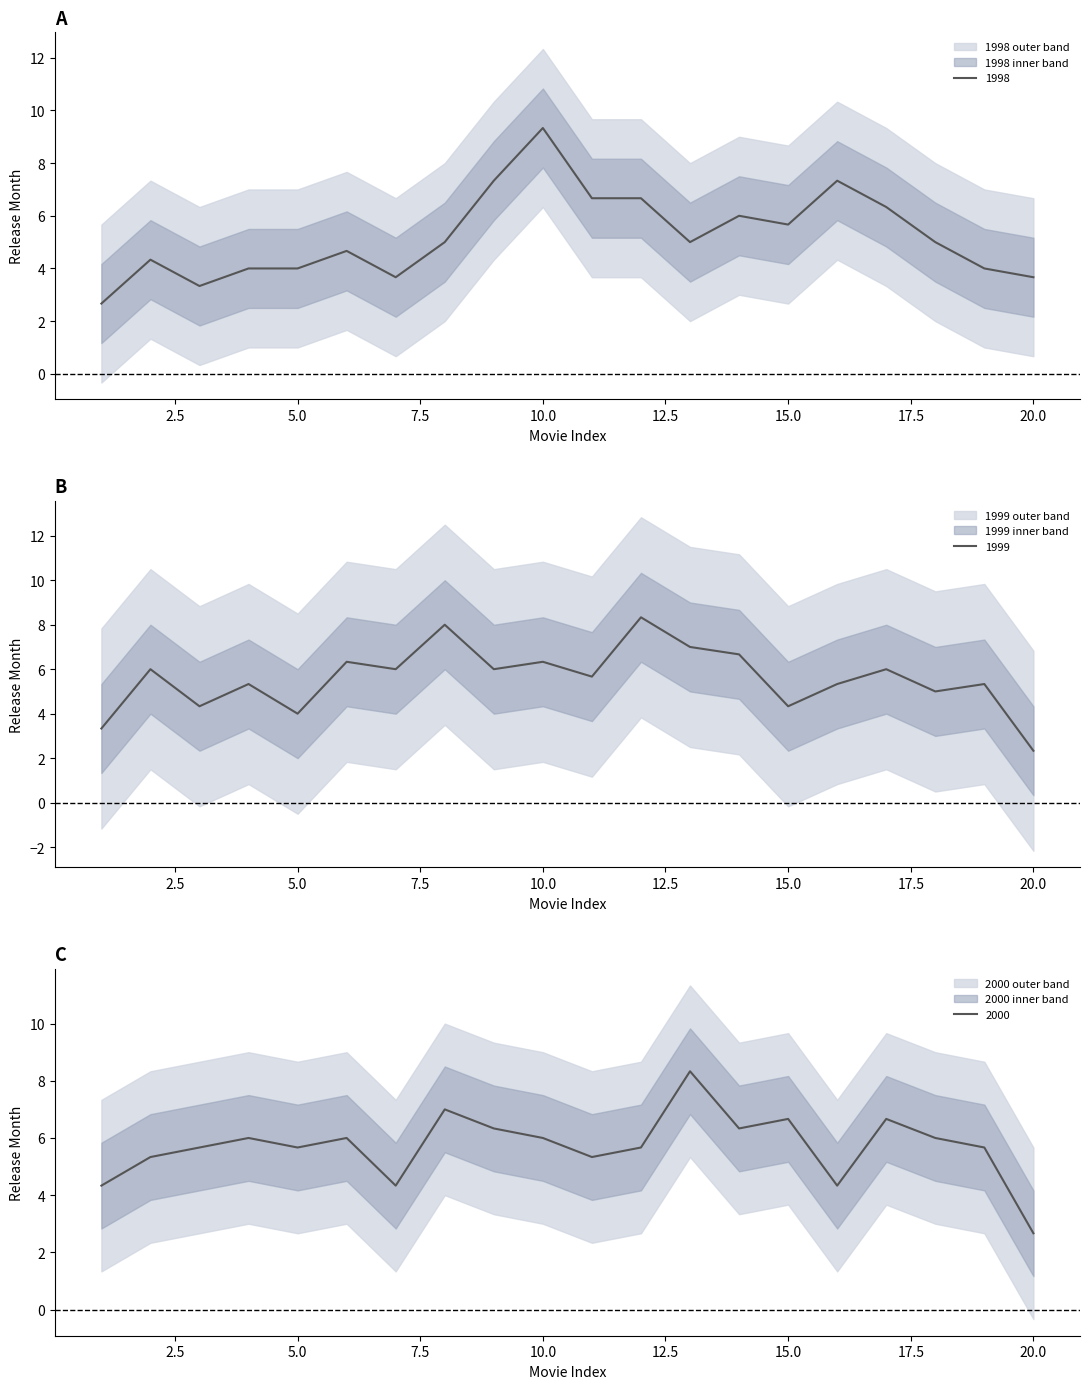

Is the value of 2000 at 13 greater than the value of 1999 at 19?

Yes